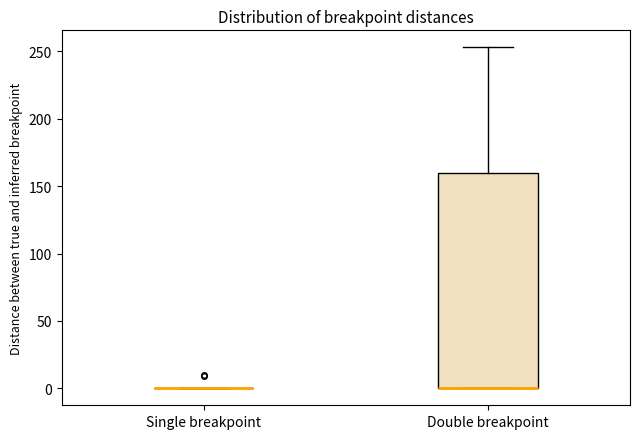

Comparing the boxes themselves (not the whiskers), which one is the tallest?

Double breakpoint